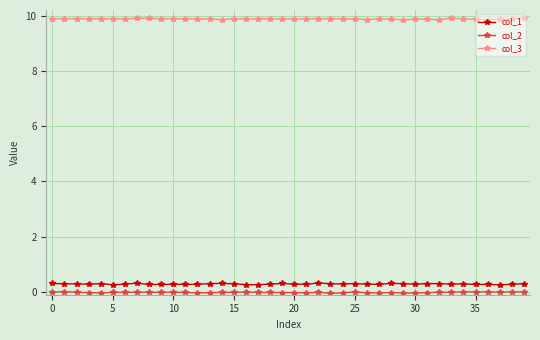

True or false: col_2 and col_3 cross at least once.

False